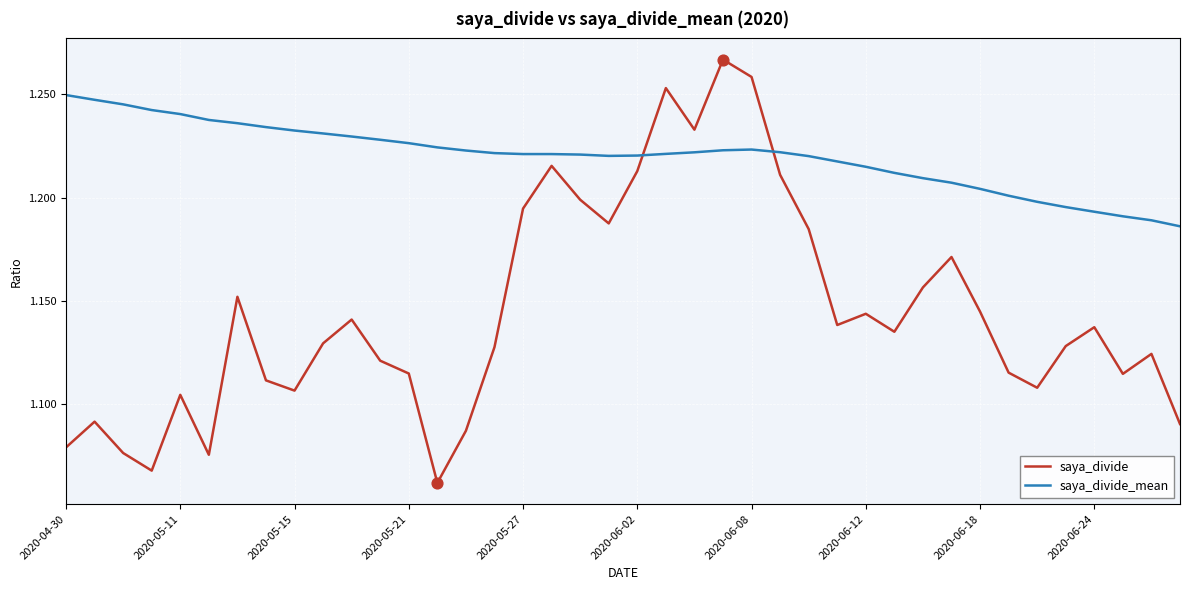

Which series has the largest total across all categories?

saya_divide_mean